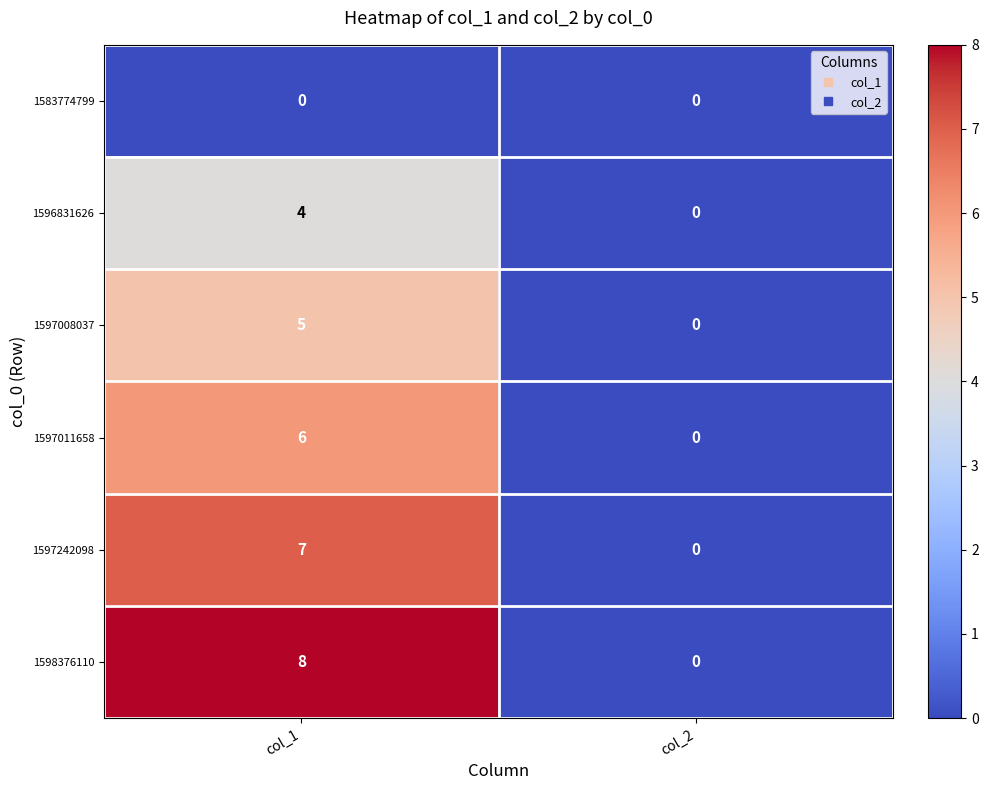

The value of 1596831626 at col_2 is 0. True or false?

True